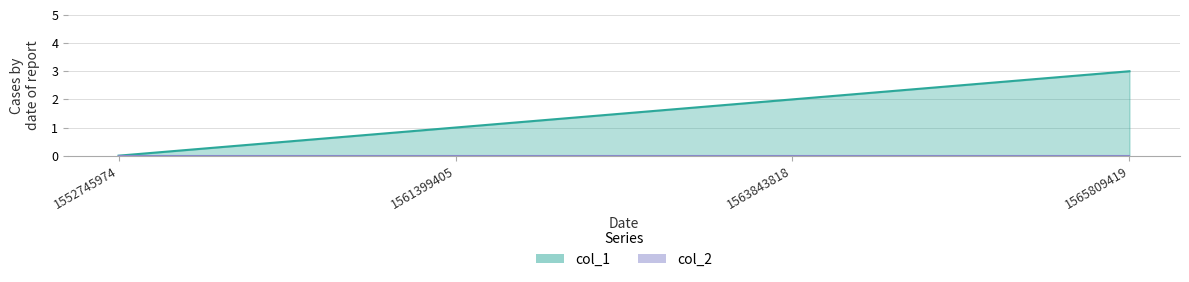

The value at 1552745974 is 0. True or false?

True